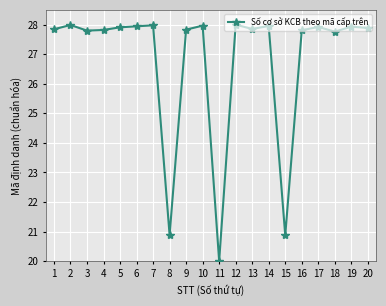

The value at 15 is 20.9. True or false?

True